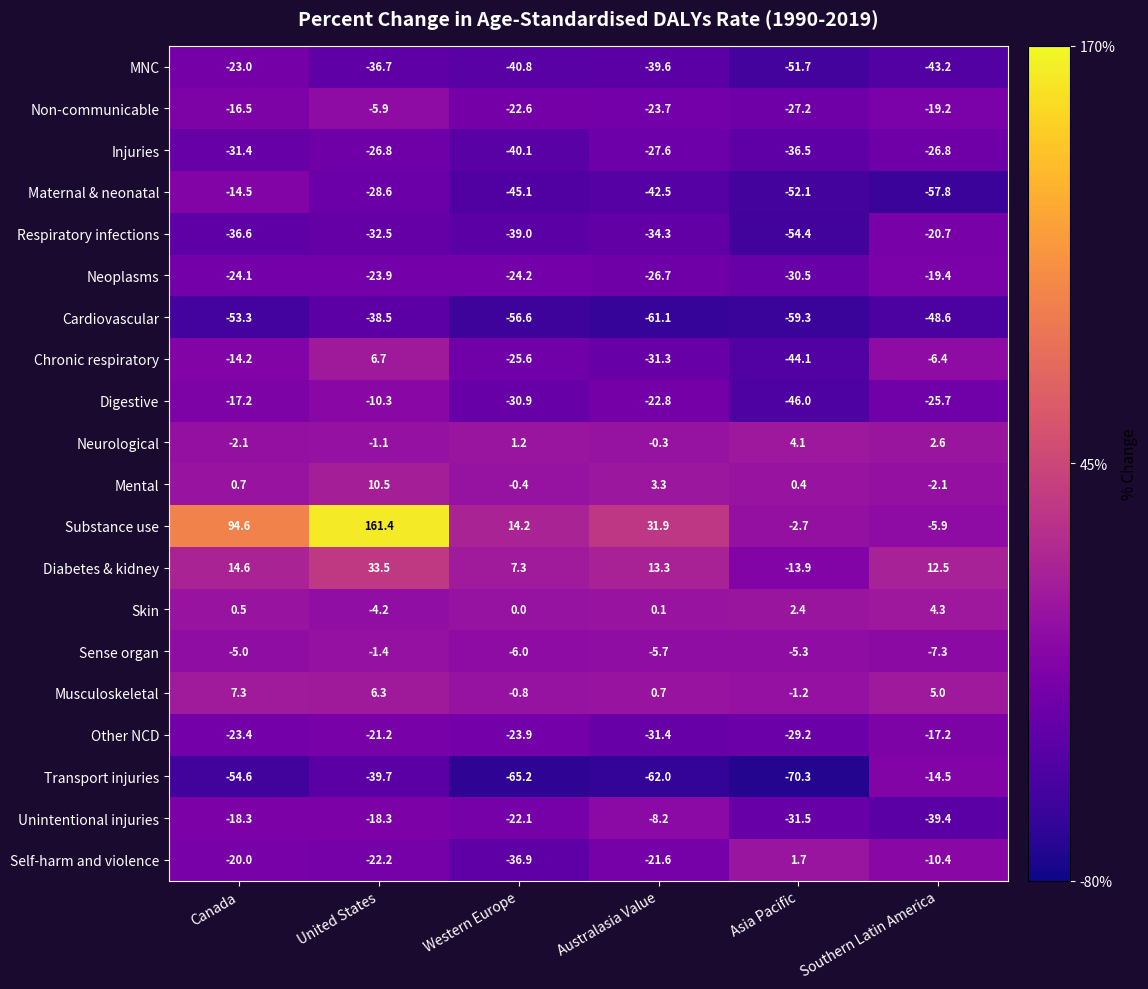

Is the value of Transport injuries at Southern Latin America greater than the value of Mental at Australasia Value?

No